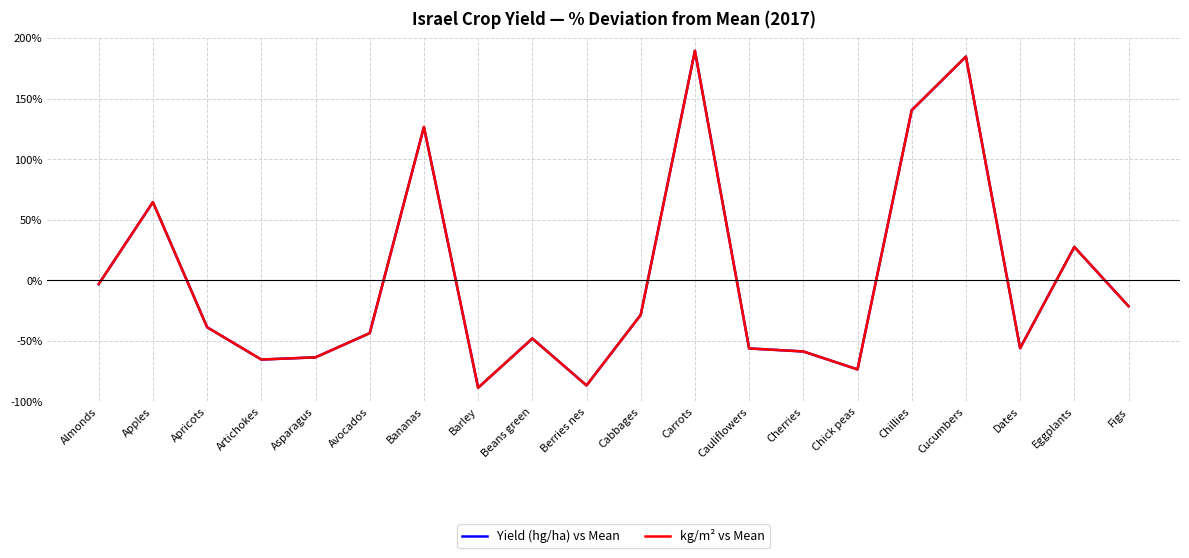

Reading left to right, list all the values displayed in this chart.

Yield (hg/ha) vs Mean: -3.1	64.5	-38.8	-65.4	-63.6	-43.6	126.5	-88.7	-48.1	-86.8	-28.6	189.4	-56.3	-58.8	-73.6	140.3	184.6	-56.1	27.5	-21.4
kg/m² vs Mean: -3.1	64.5	-38.8	-65.4	-63.6	-43.6	126.5	-88.7	-48.1	-86.8	-28.6	189.4	-56.3	-58.8	-73.6	140.3	184.6	-56.1	27.5	-21.4